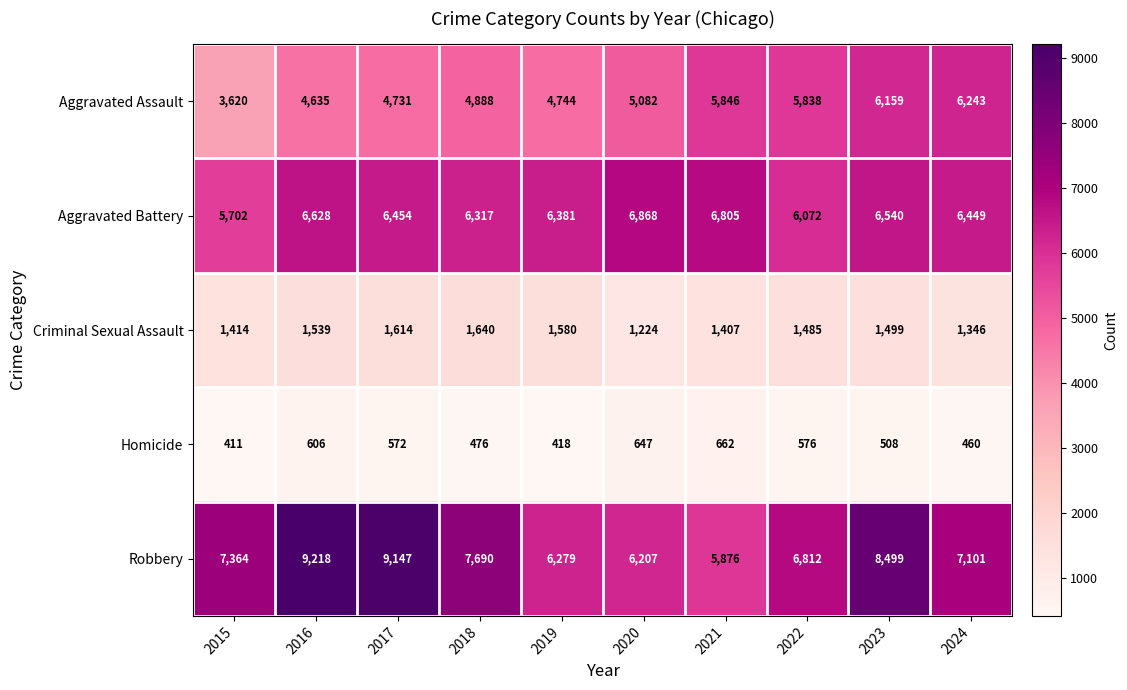

Is the value of Aggravated Assault at 2015 greater than the value of Robbery at 2022?

No